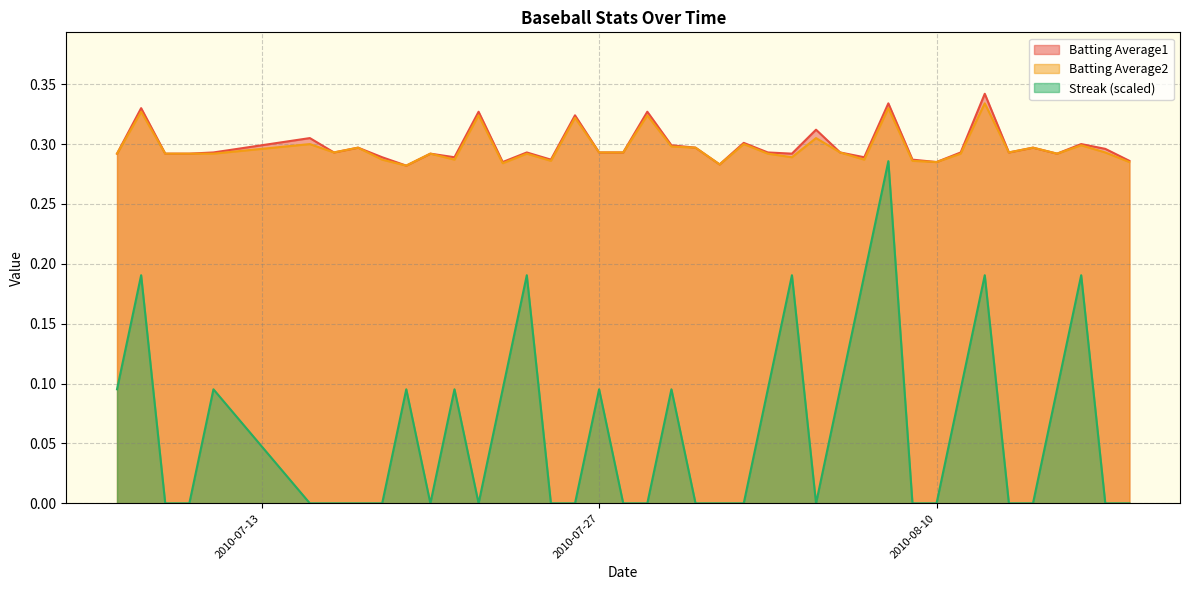

At which category is the sum across all series the highest?

2010-08-08